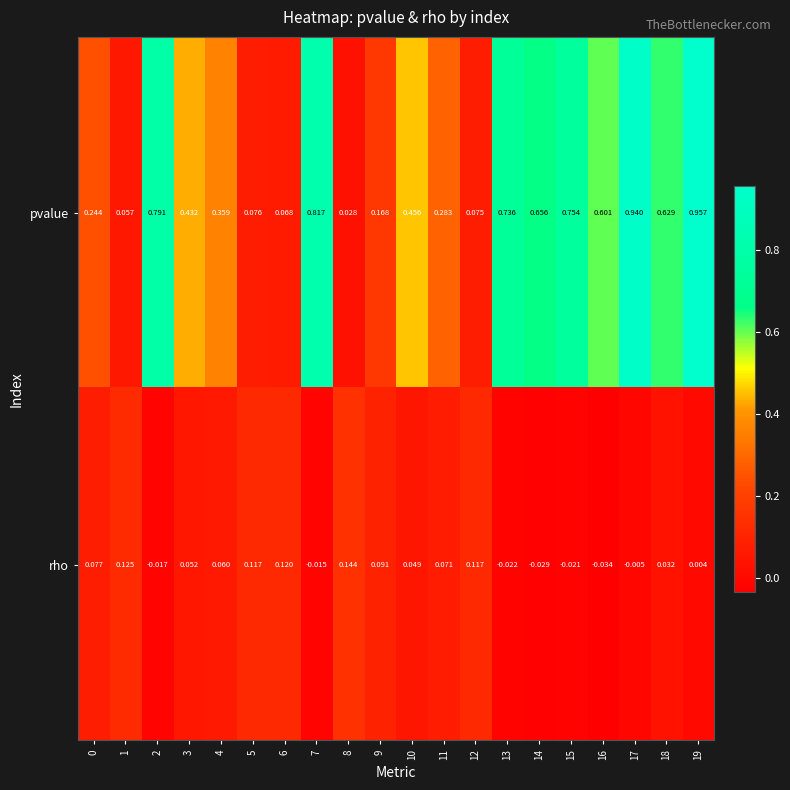

List the series in order of their overall mean, lowest first.

rho, pvalue